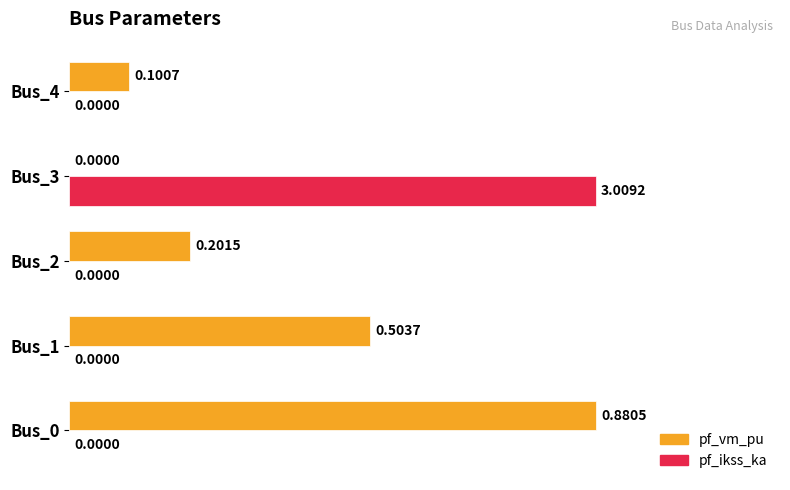

Between Bus_1 and Bus_2, which series saw the biggest shift?

pf_vm_pu